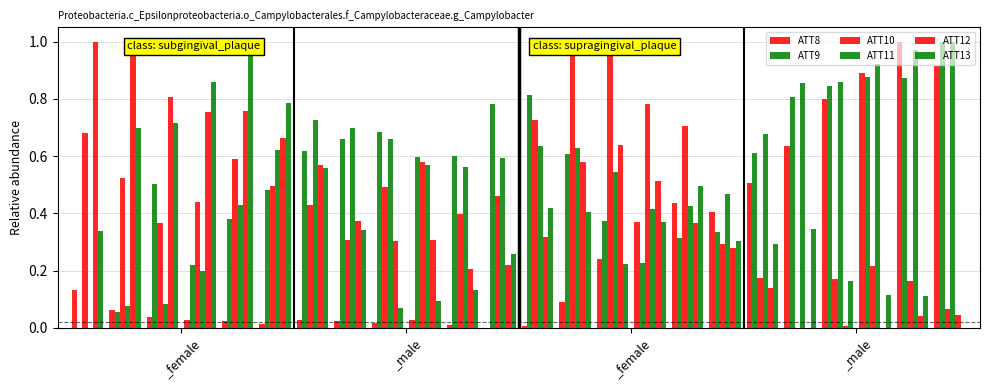

What is the value of the ATT12 bar at the 8th from the left?

0.4